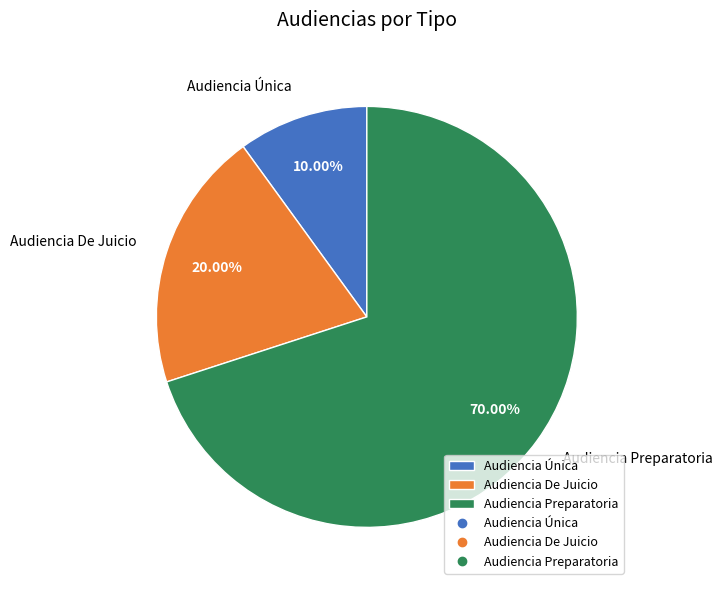

How much of the chart is everything except Audiencia De Juicio?

80.0%